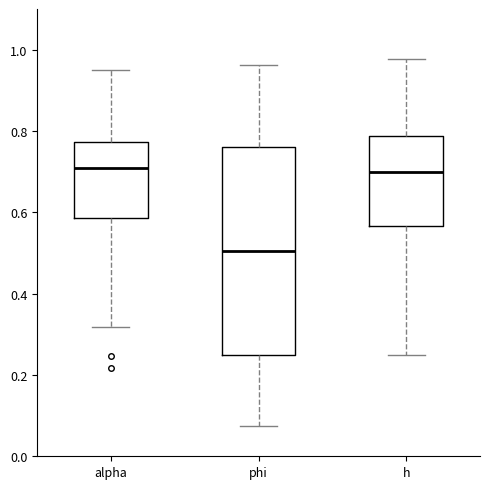

Reading left to right, transcribe this box plot: for each box, give where its median line is, the range the box spans, and where its two whiskers end, as read against the y-axis. The values are not printed on the chart, so give them approximately, as read against the axis.

alpha: median 0.70, box 0.58 to 0.78, whiskers 0.32 to 0.96
phi: median 0.50, box 0.24 to 0.76, whiskers 0.08 to 0.96
h: median 0.70, box 0.56 to 0.78, whiskers 0.24 to 0.98